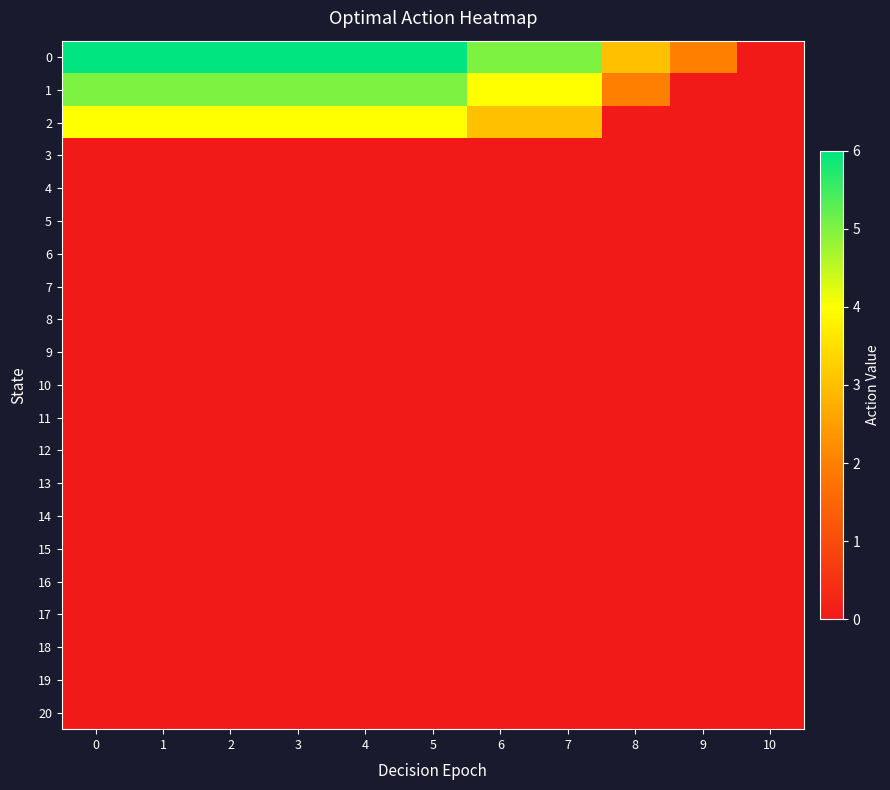

At how many categories does at least one series exceed 4?

8